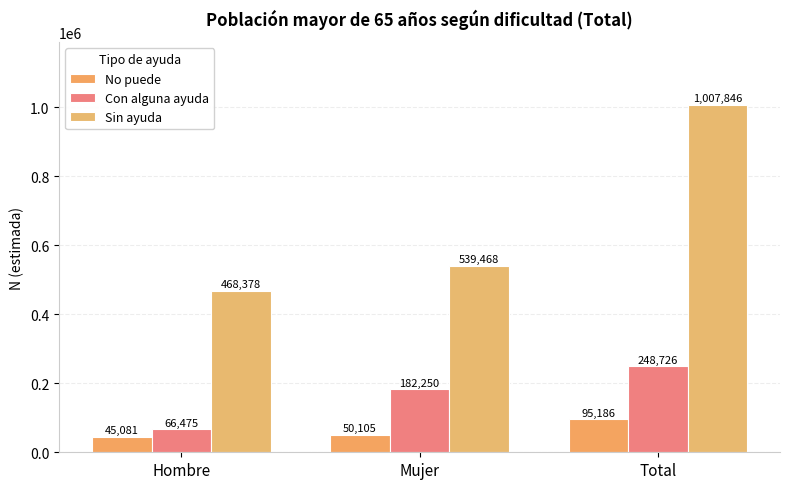

Are the bars grouped side by side (vs. stacked)?

Yes